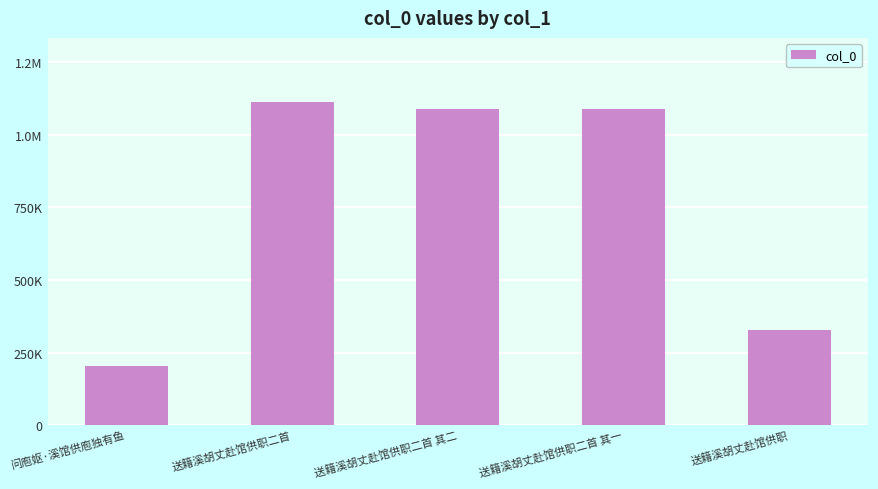

Rank the categories by value from lowest to highest.

问庖妪·溪馆供庖独有鱼, 送籍溪胡丈赴馆供职, 送籍溪胡丈赴馆供职二首 其一, 送籍溪胡丈赴馆供职二首 其二, 送籍溪胡丈赴馆供职二首